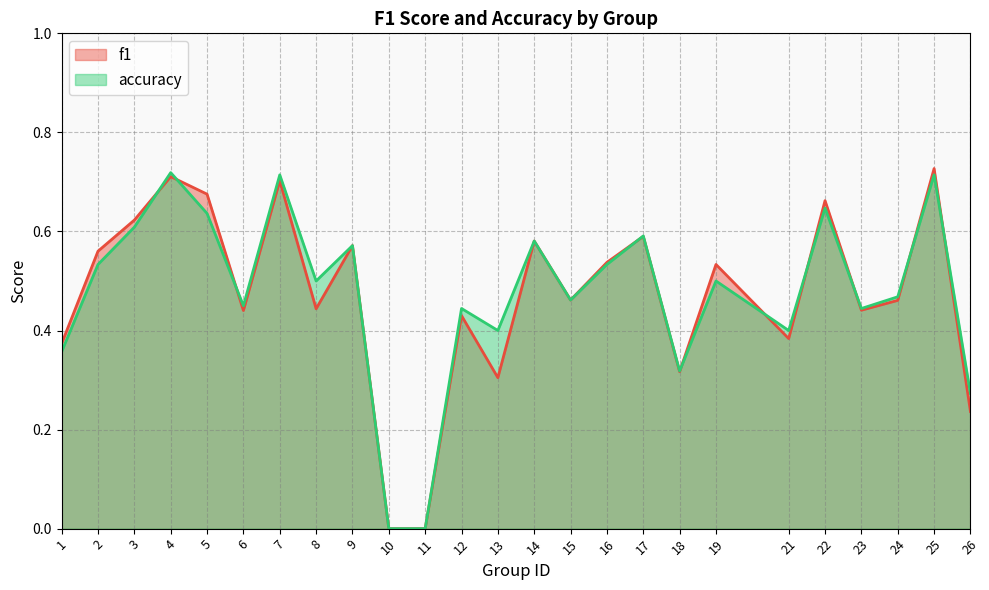

How many data points in f1 are above 0?

23